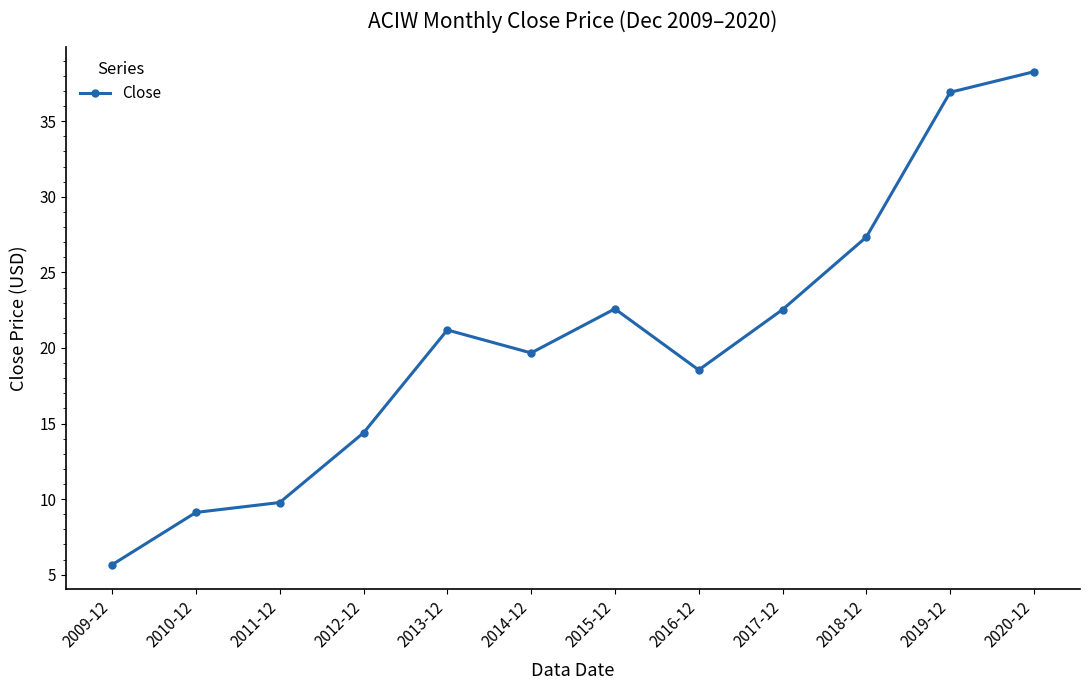

What is the ratio of the value at 2011-12 to the value at 2020-12?

0.3